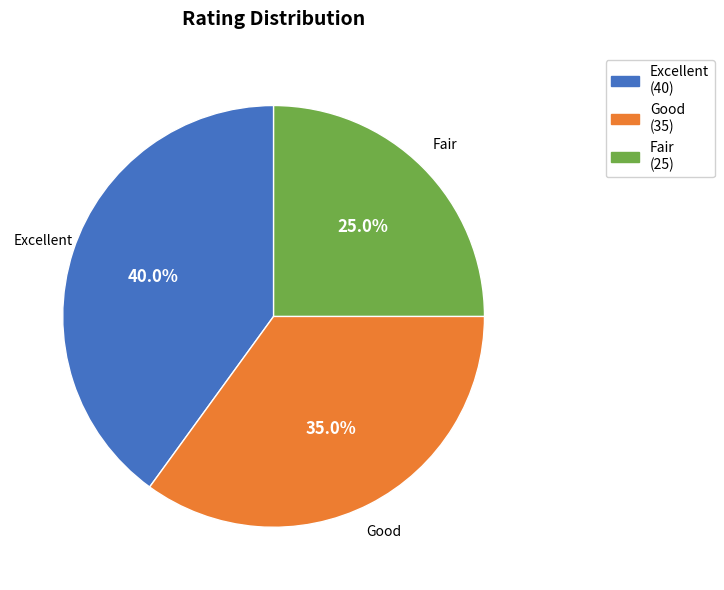

Rank the categories by value from highest to lowest.

Excellent, Good, Fair